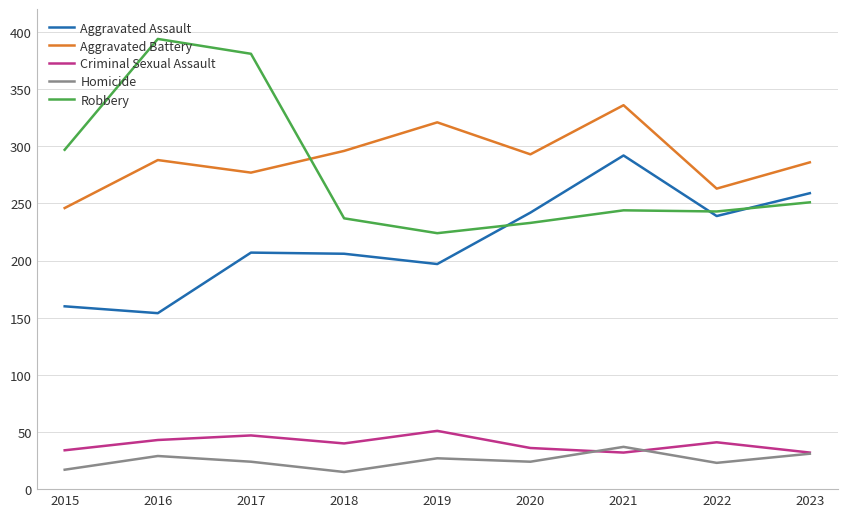

Is this an area chart (filled region under the line)?

No